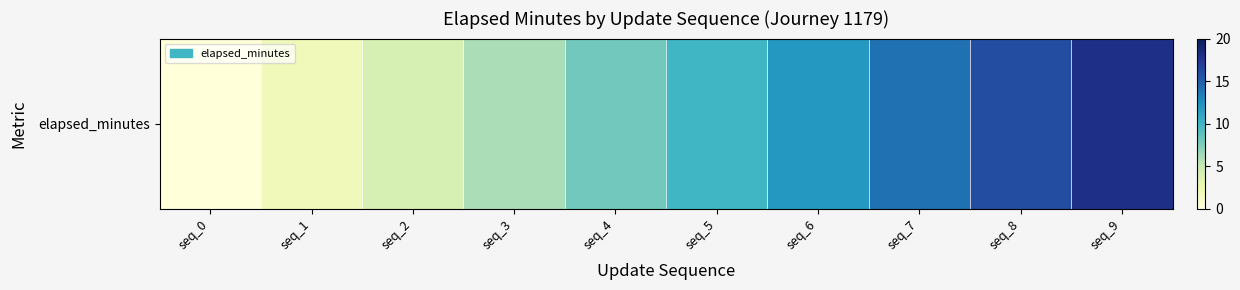

What is the difference between the second highest and minimum values?

16